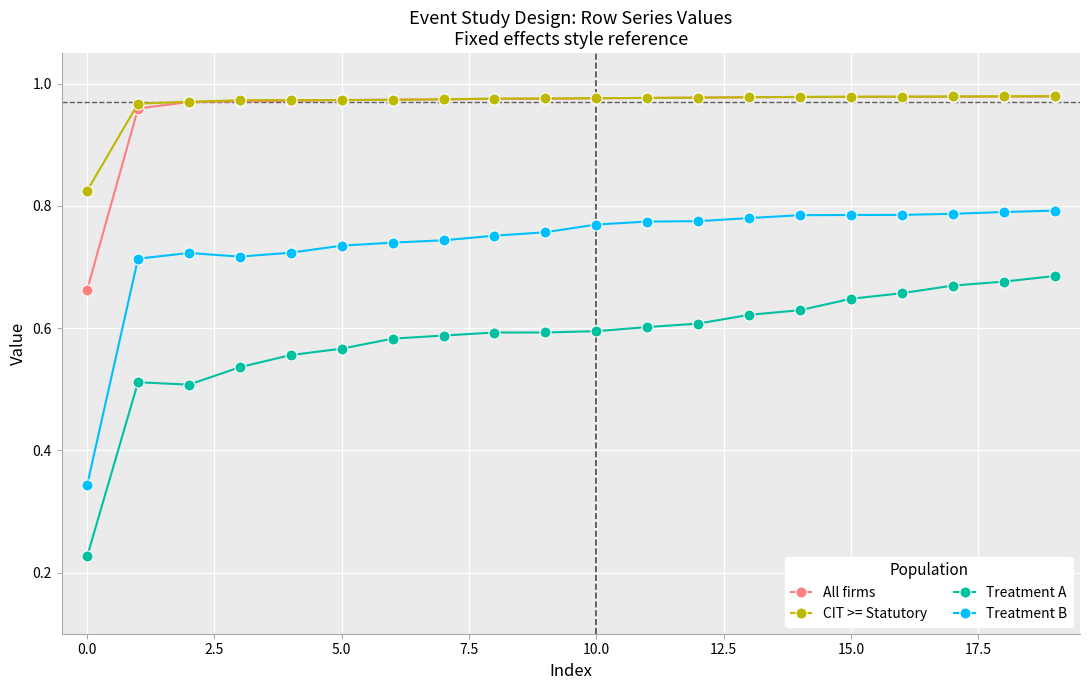

True or false: All firms and Treatment A intersect in this chart.

False